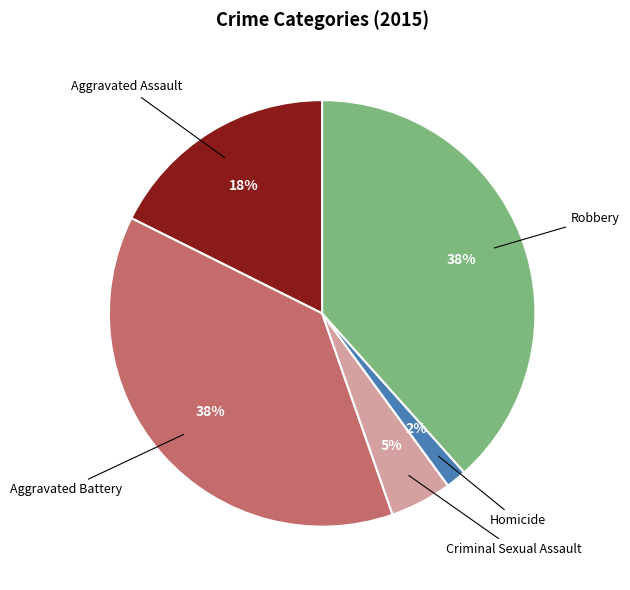

To the nearest percent, what is the average slice percentage?

20%